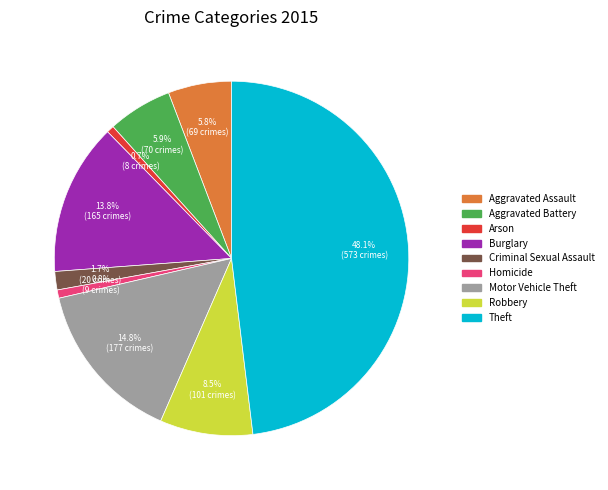

What is the largest slice in the pie chart?

Theft